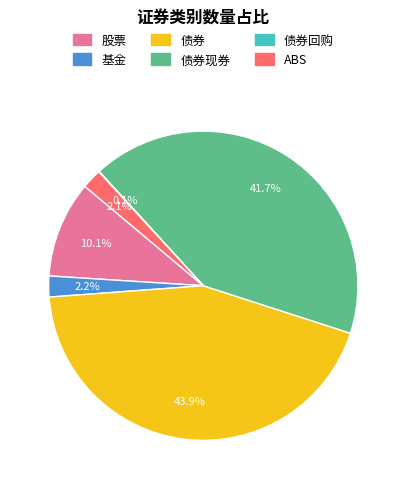

Is there any slice that represents more than half of the pie?

No